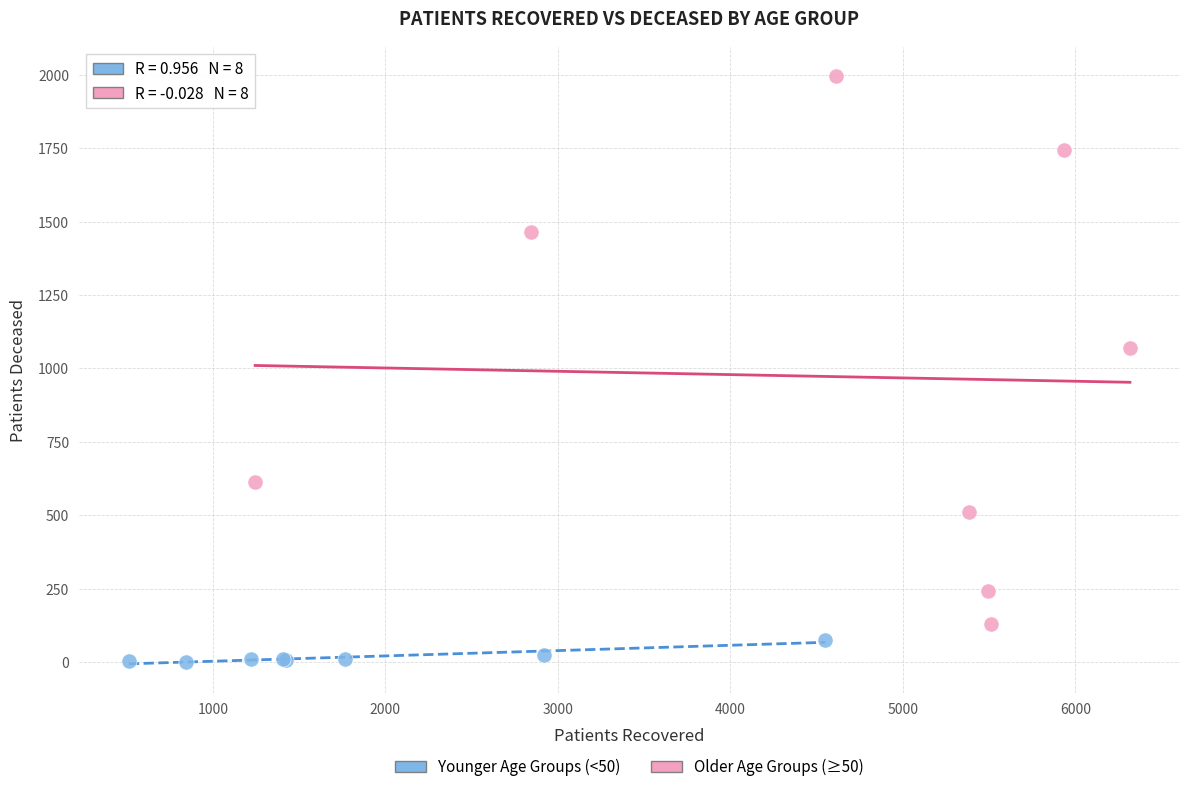

Which series reaches the minimum Y coordinate?

Younger Age Groups (<50)